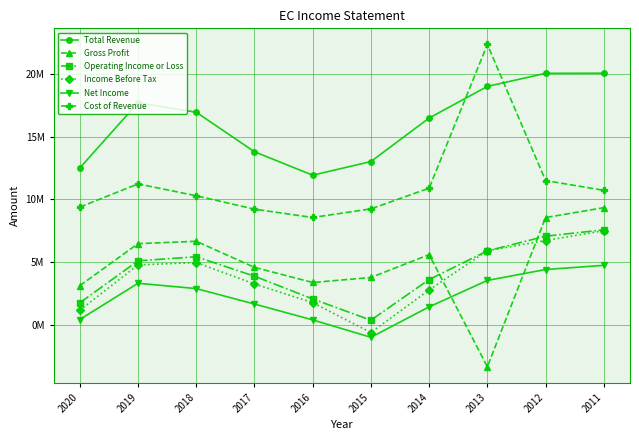

Rank the series at 2016 from lowest to highest value.

Net Income, Income Before Tax, Operating Income or Loss, Gross Profit, Cost of Revenue, Total Revenue